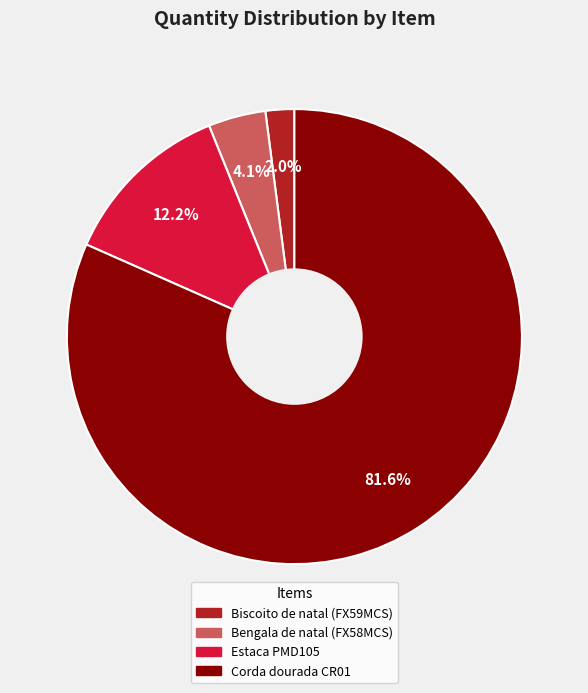

Does any single category account for the majority?

Yes